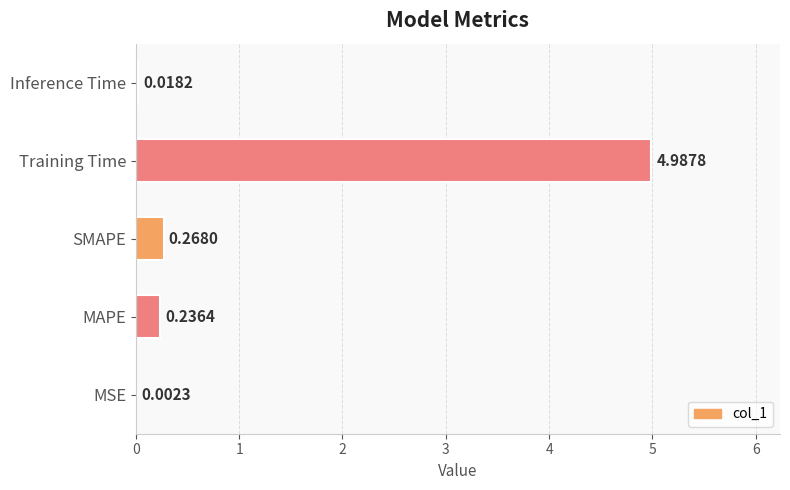

At which category does the chart reach its peak across all series?

Training Time